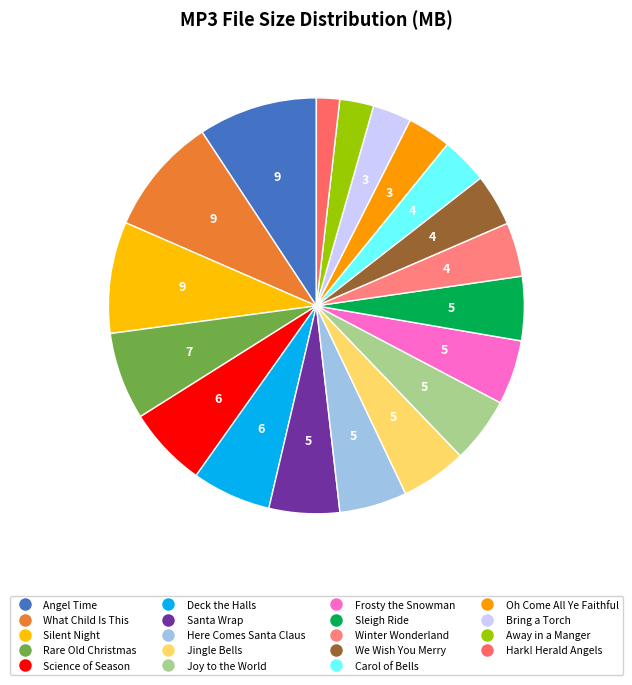

How many slices are in this pie chart?

19